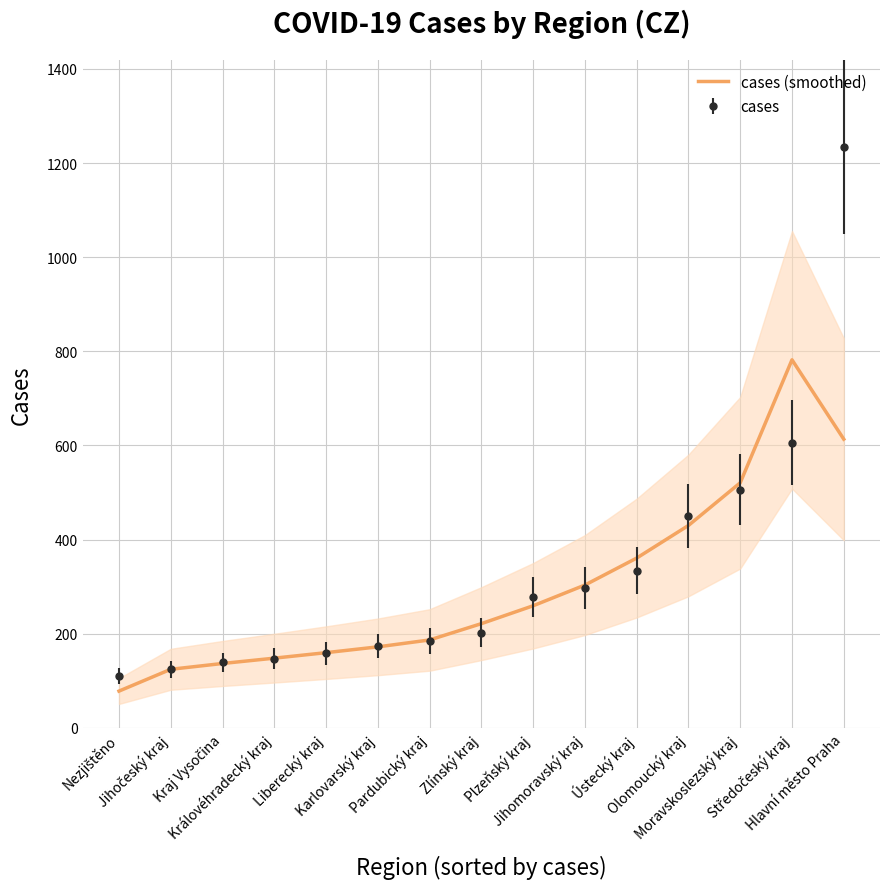

What position from the left is Hlavní město Praha?

15